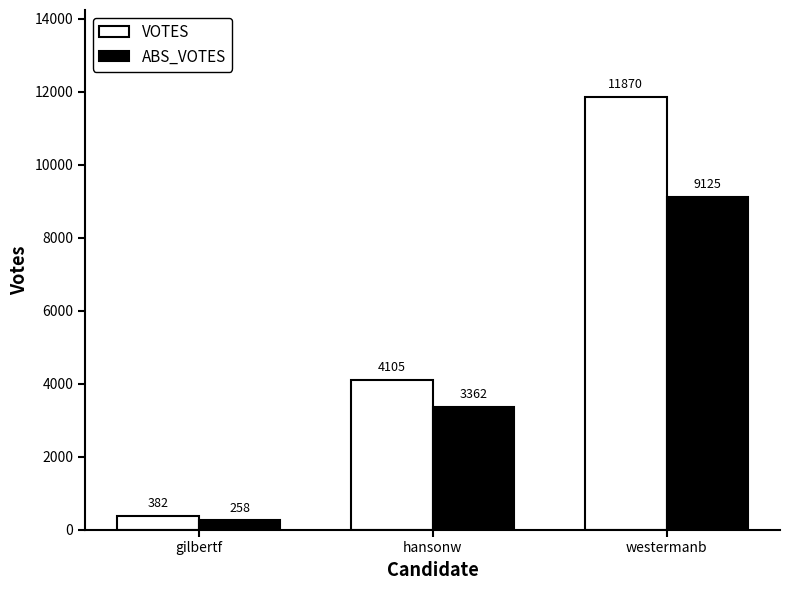

Does the chart contain any negative values?

No